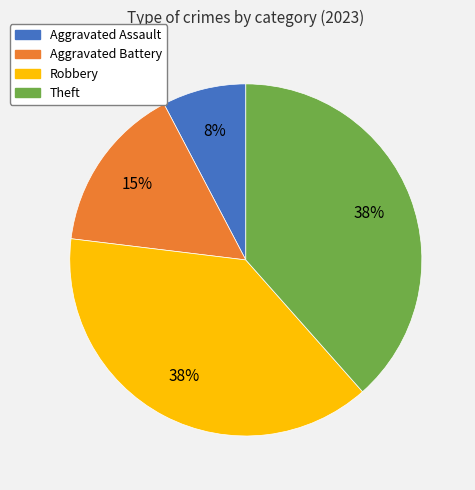

Which slice is the smallest?

Aggravated Assault